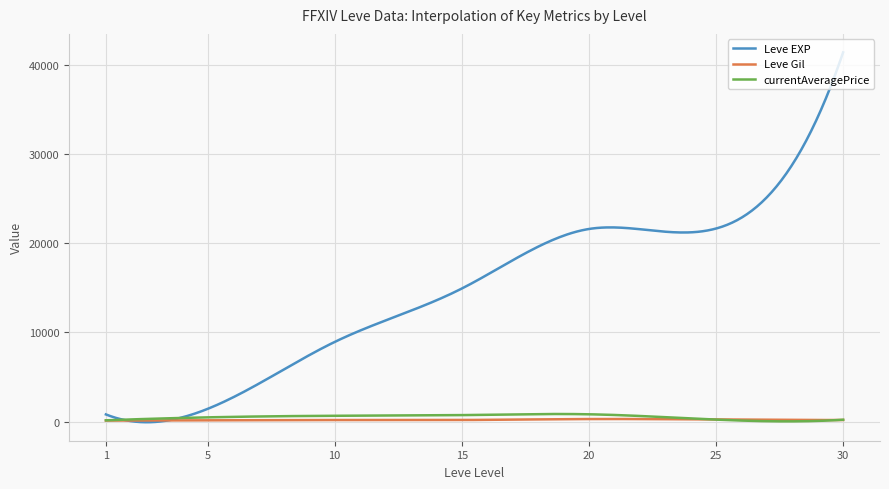

Which series has the largest total across all categories?

Leve EXP